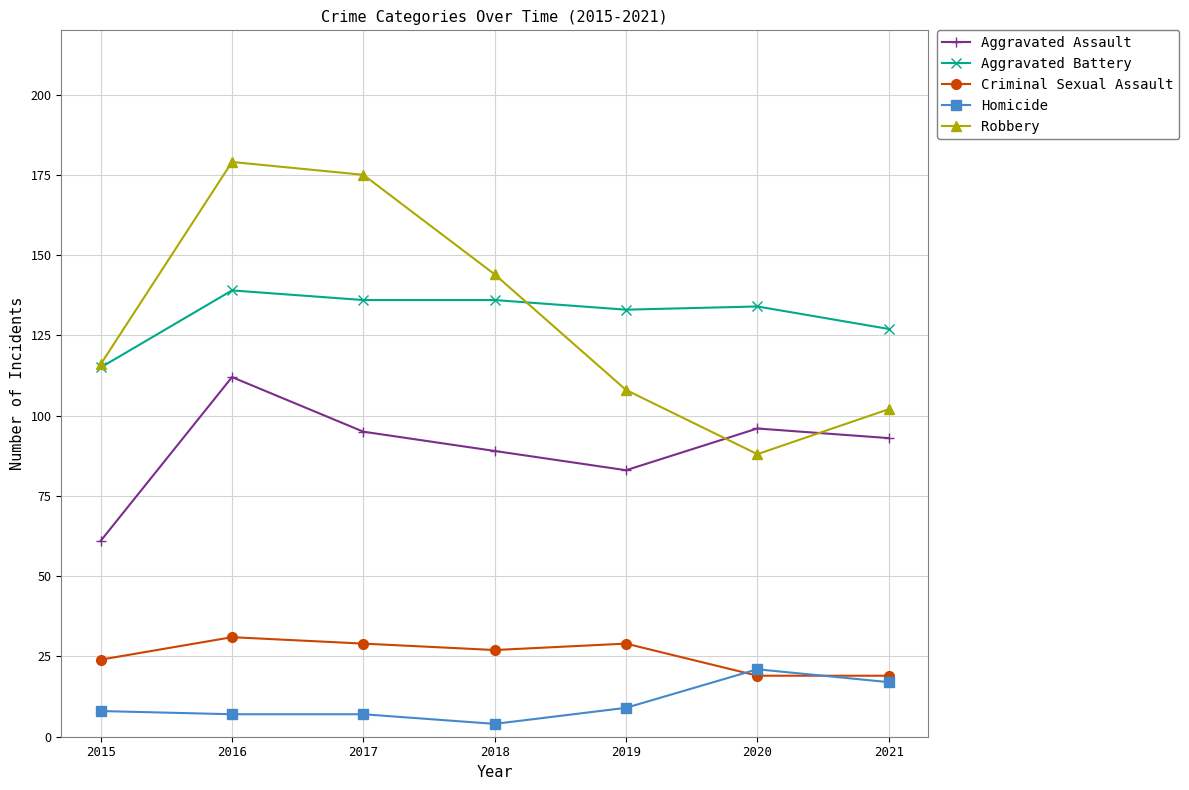

What is the difference between the maximum and second lowest values in the Criminal Sexual Assault series?

12